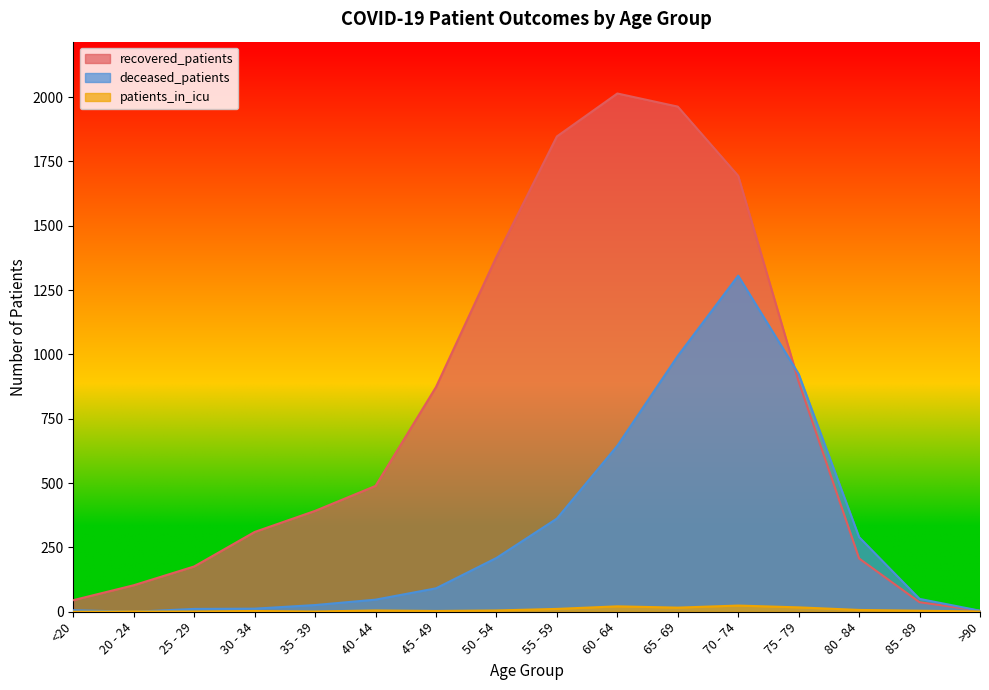

The deceased_patients series shows 26 at 35 - 39. True or false?

True